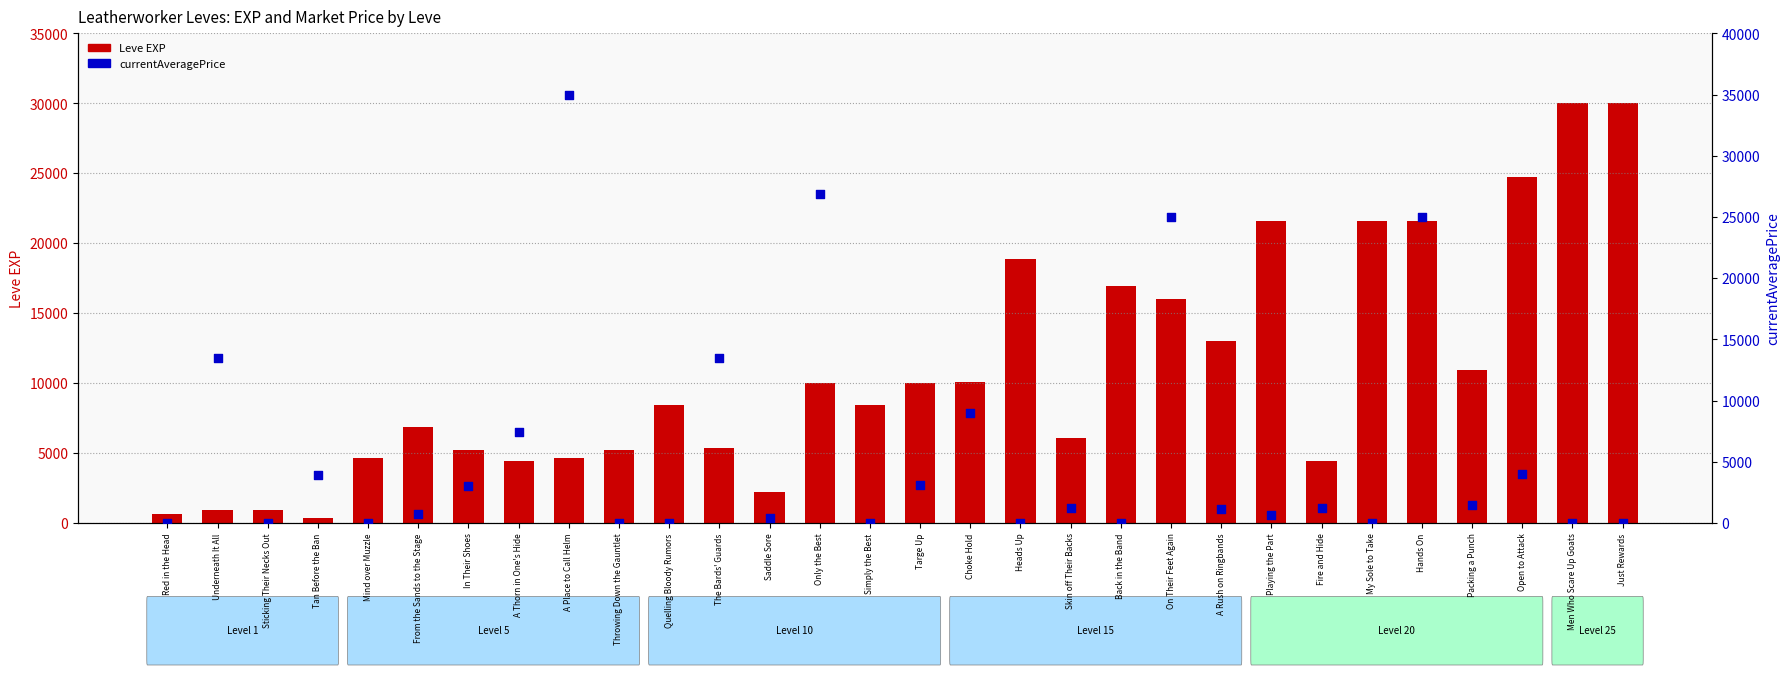

Which series has the widest spread of Y values?

currentAveragePrice